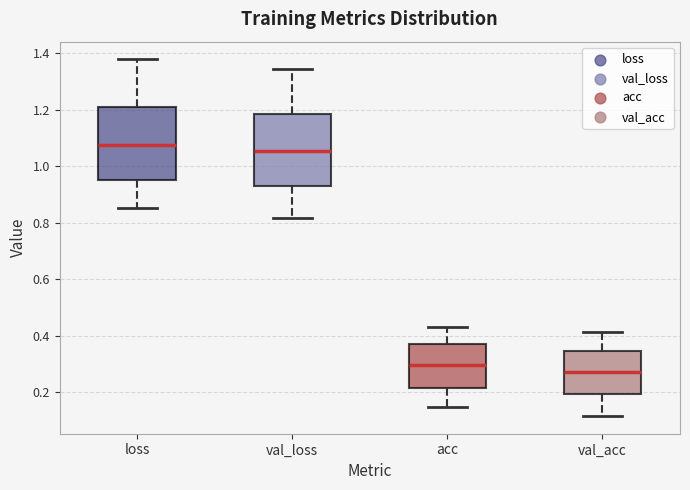

Which box's median line is the lowest?

val_acc